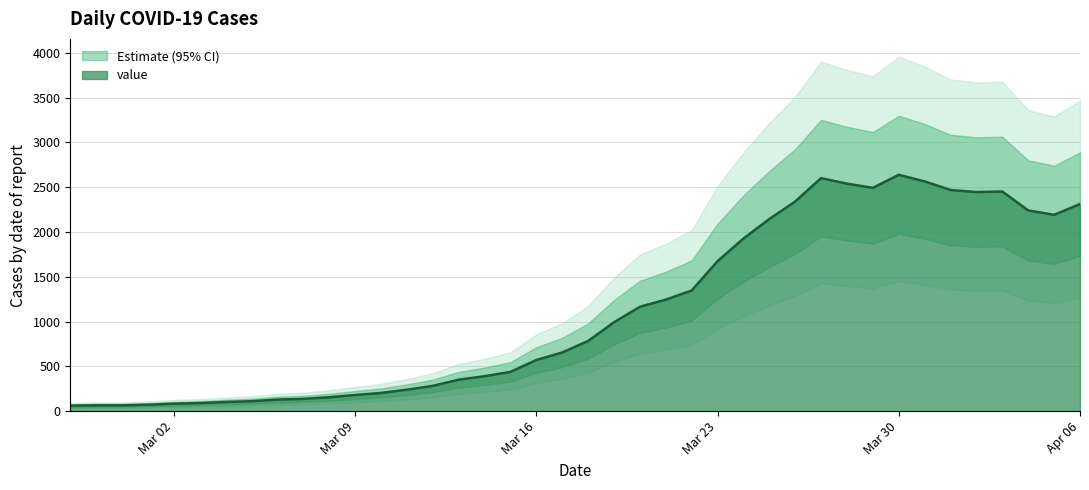

What position from the right is 2020-03-19?

19